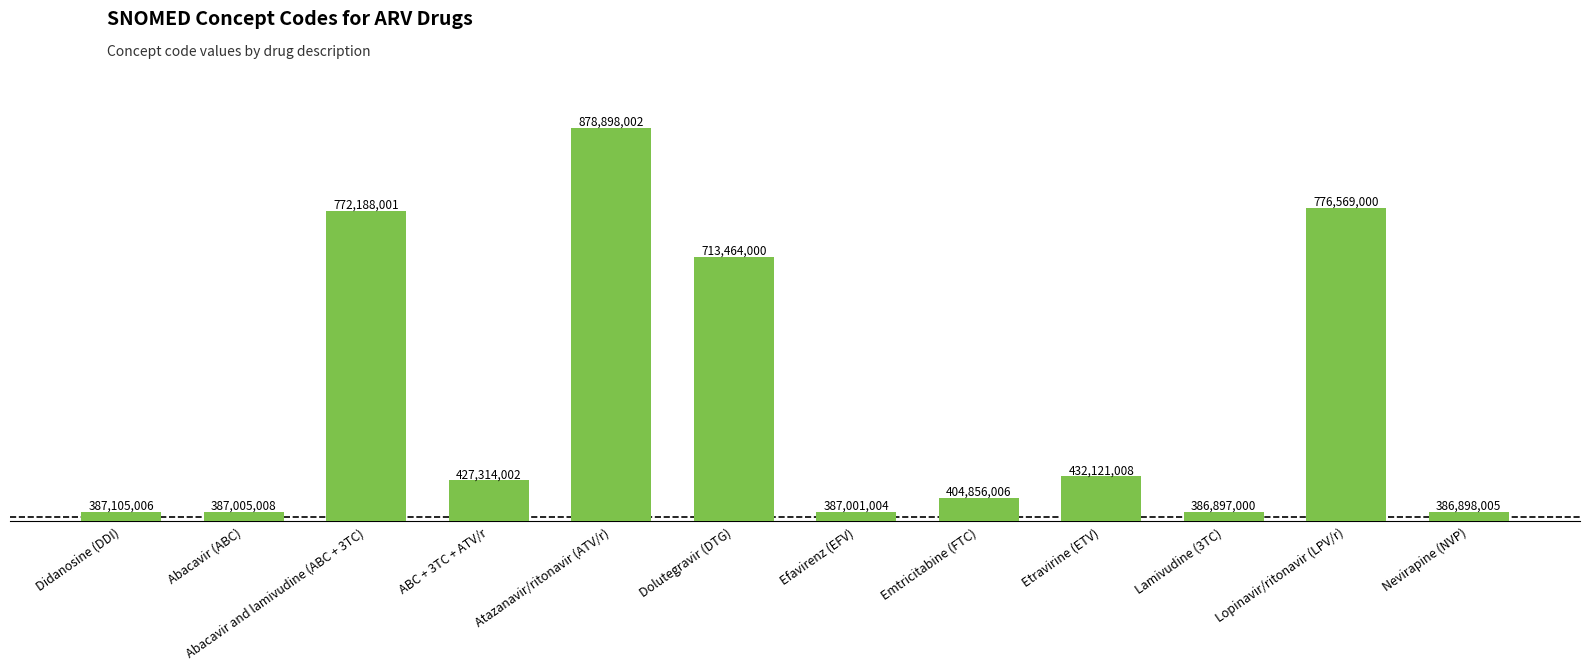

What is the ratio of the value at ABC + 3TC + ATV/r to the value at Etravirine (ETV)?

1.0